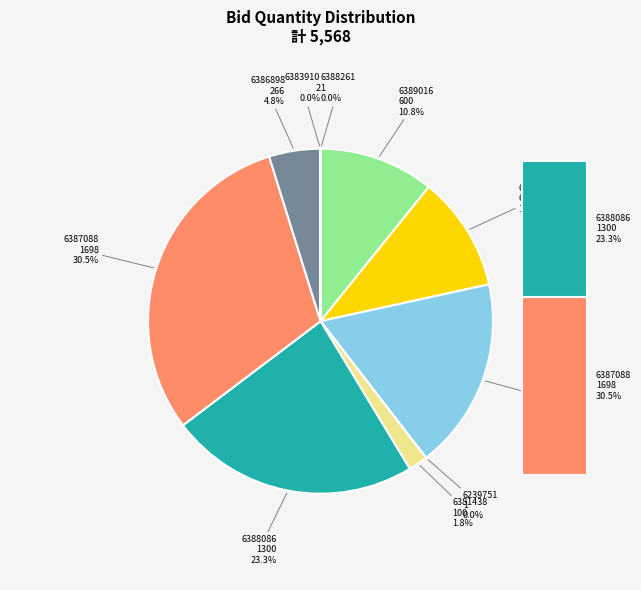

Count the number of slices in the pie.

10